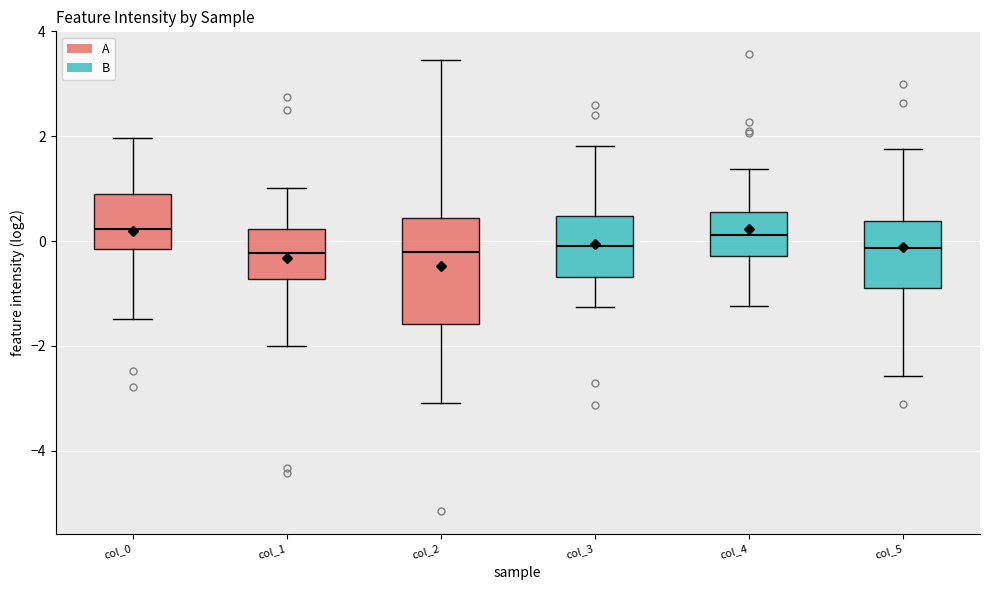

Comparing the boxes themselves (not the whiskers), which one is the tallest?

col_2